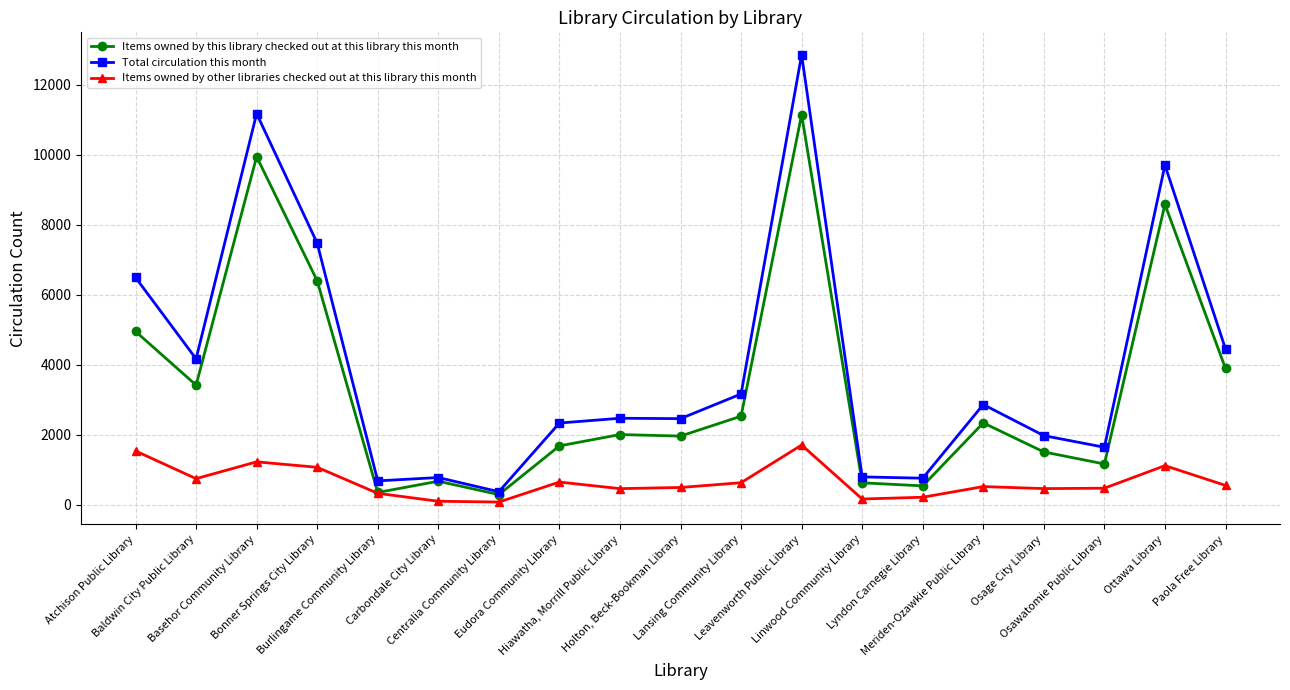

In Items owned by this library checked out at this library this month, how many points are higher than both neighbors (excluding endpoints)?

6